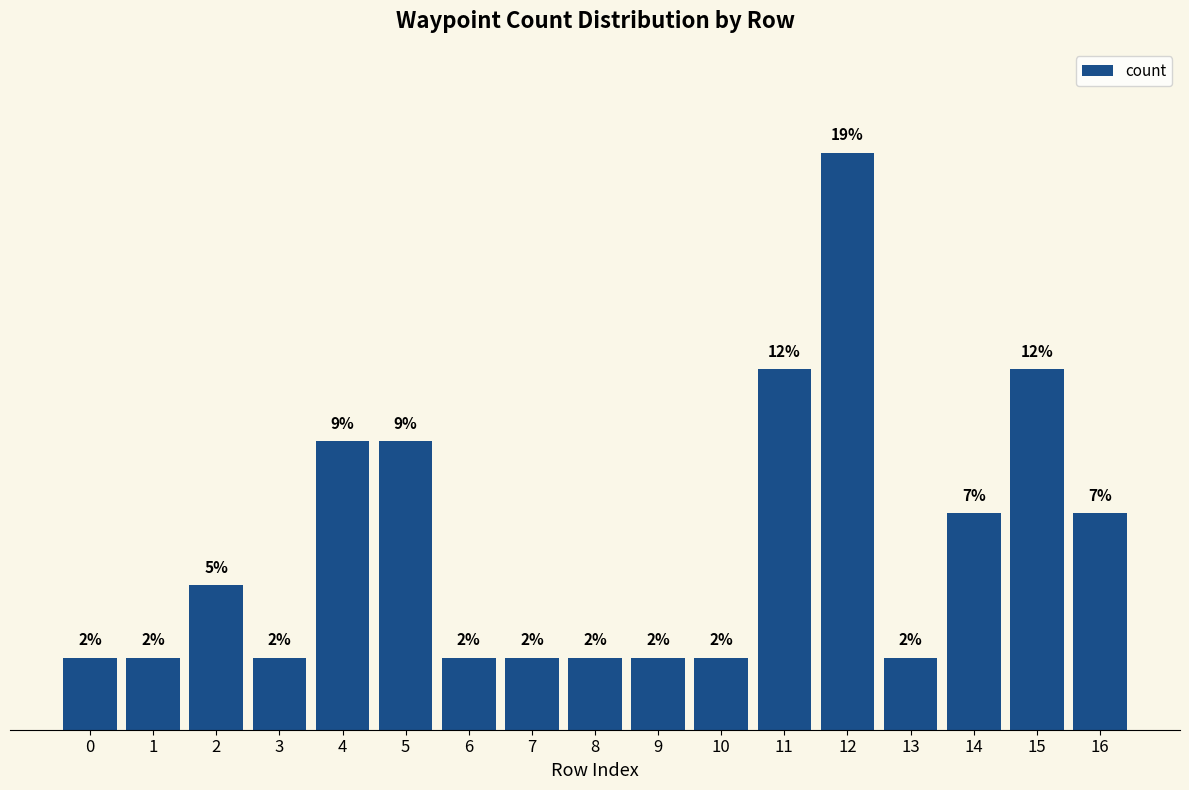

True or false: the data shows 2.3 at 10.

True